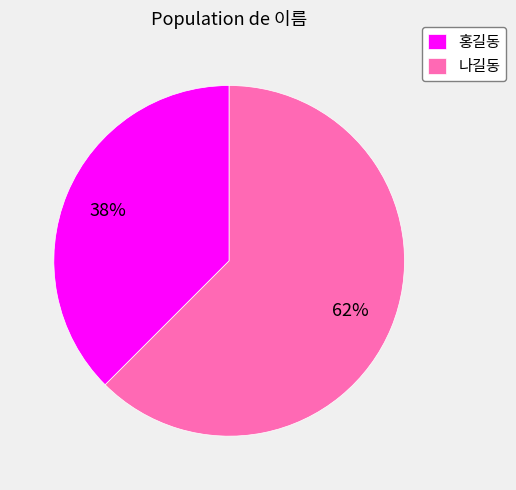

To the nearest percent, what is the average slice percentage?

50%